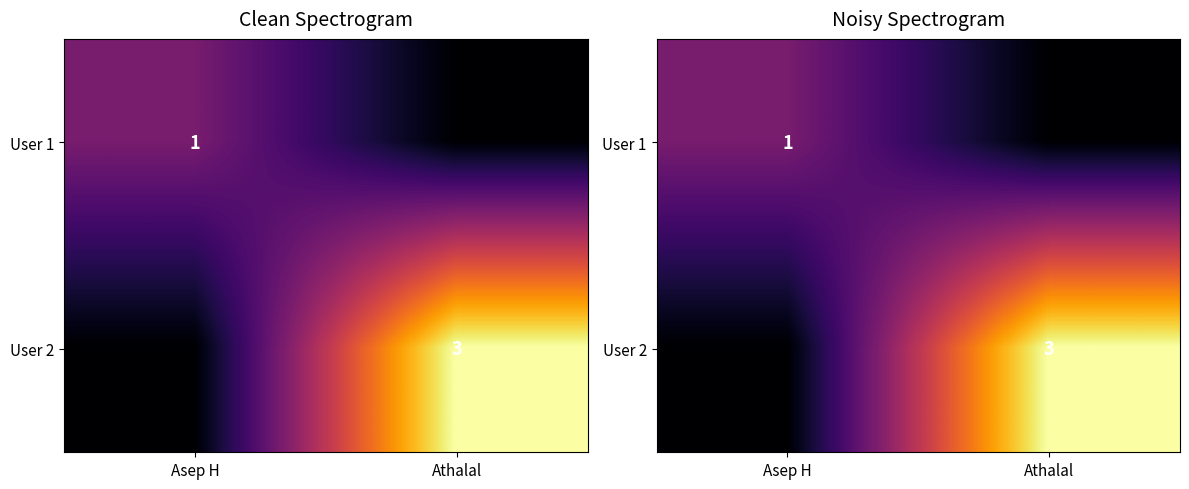

At which category does the chart reach its minimum across all series?

Athalal